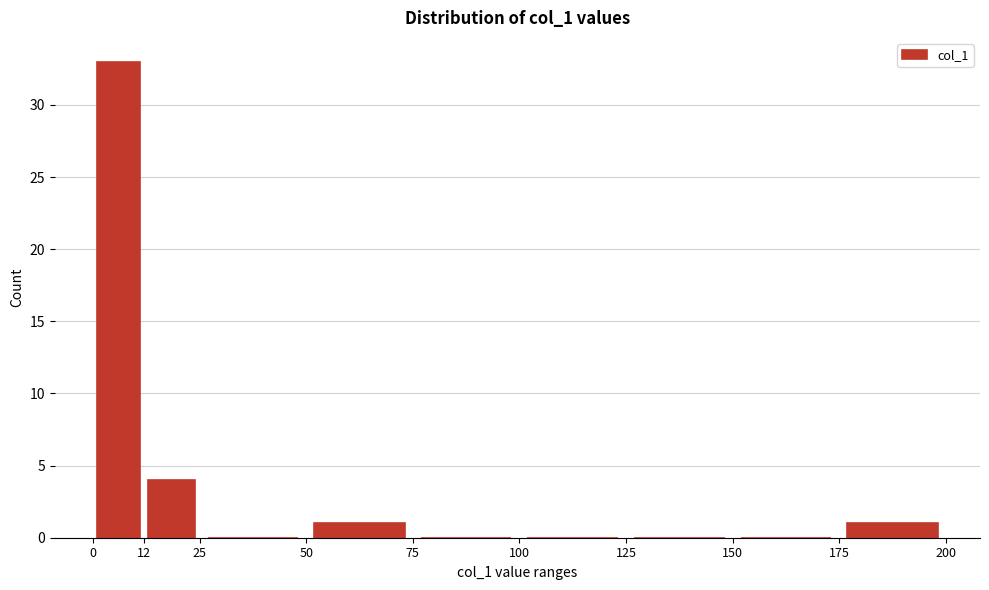

Reading left to right, transcribe this chart: for each bar, give the range it covers on the x-axis and its height. The values are not printed on the chart, so give them approximately, as read against the axis.

0 to 12: 33
12 to 25: 4
25 to 50: 0
50 to 75: 1
75 to 100: 0
100 to 125: 0
125 to 150: 0
150 to 175: 0
175 to 200: 1